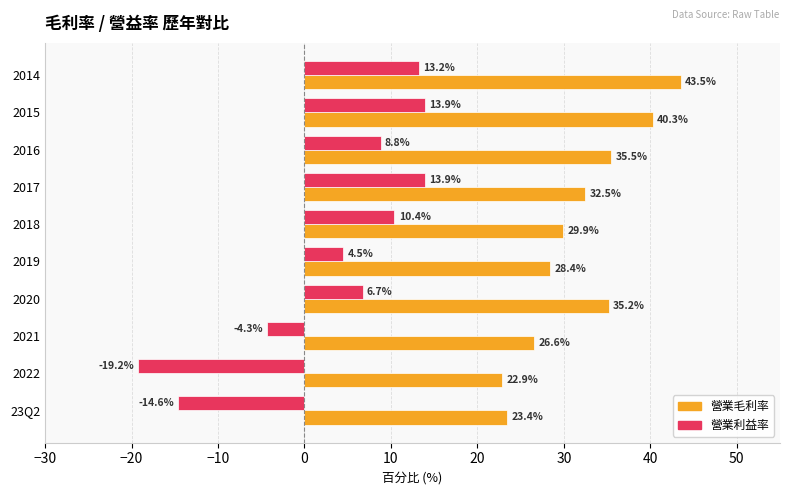

List the series in order of their overall mean, highest first.

營業毛利率, 營業利益率